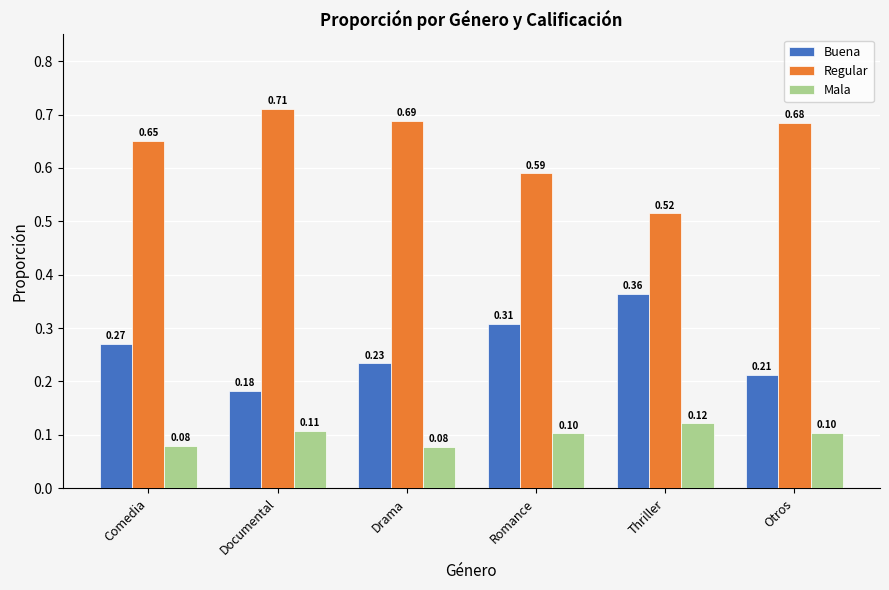

What is the difference between the Buena values at Romance and Otros?

0.1